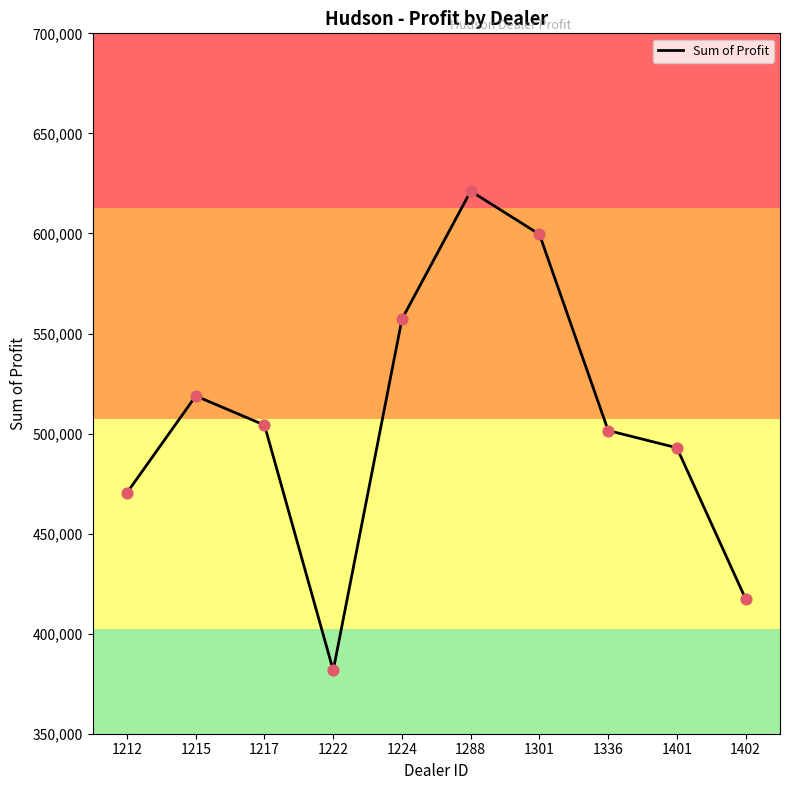

Between 1288 and 1212, which is larger?

1288